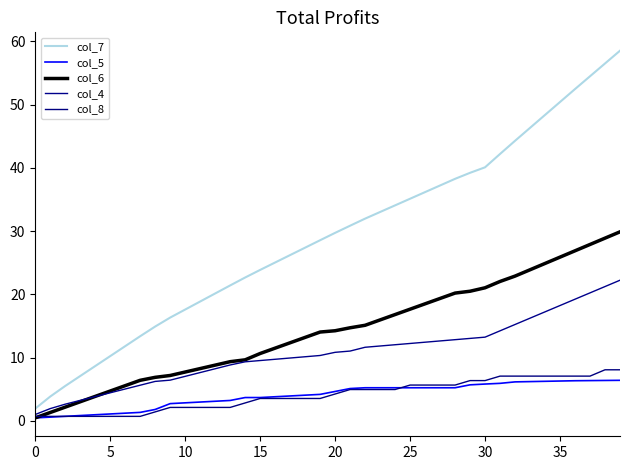

How many distinct data groups are displayed?

5